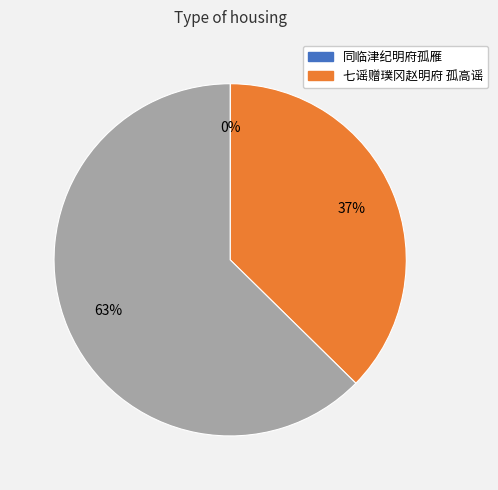

To the nearest percent, what is the average slice percentage?

33%